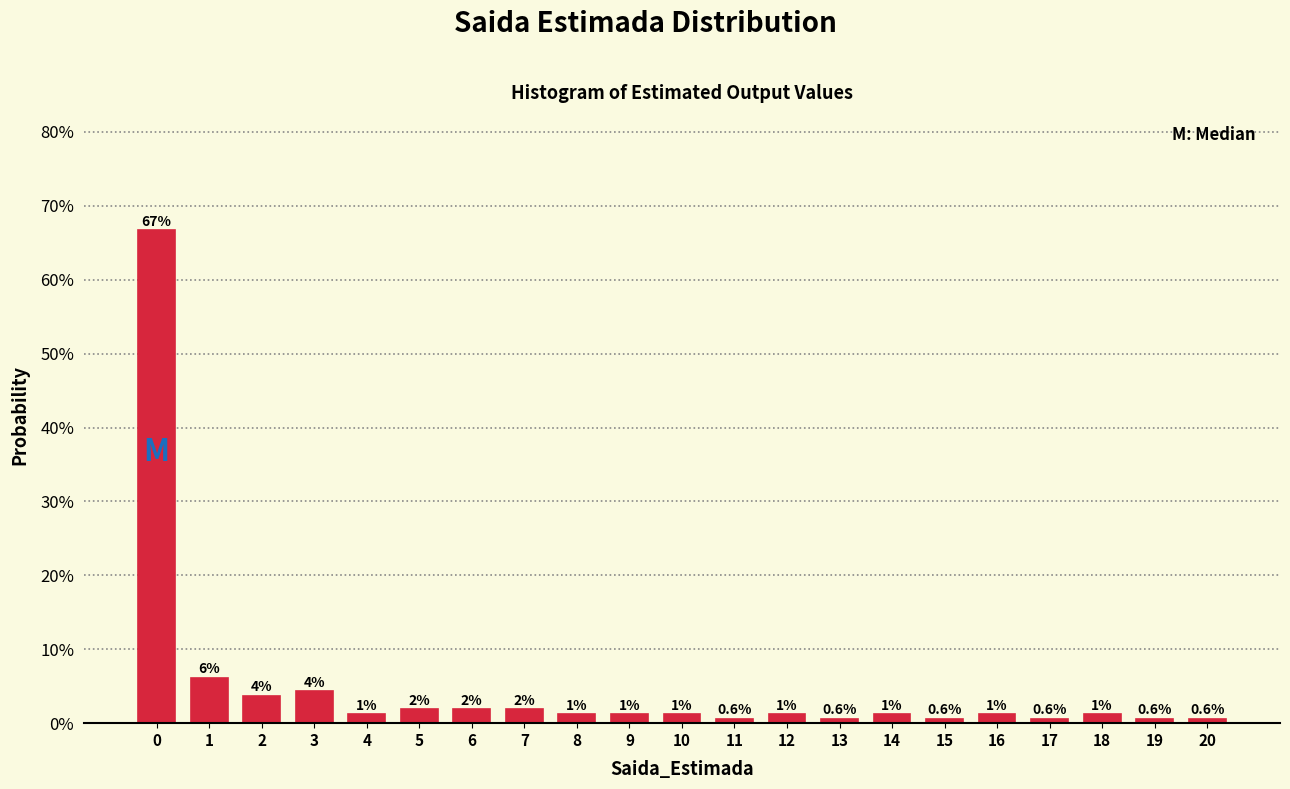

Does the chart contain any negative values?

No